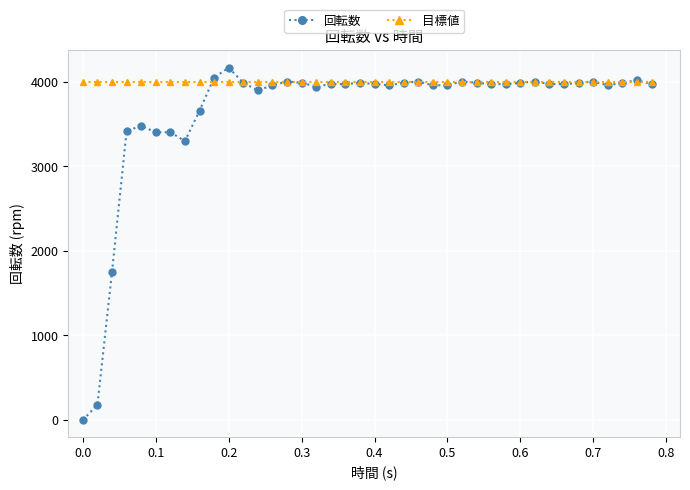

Which series has the largest range (max minus min)?

回転数